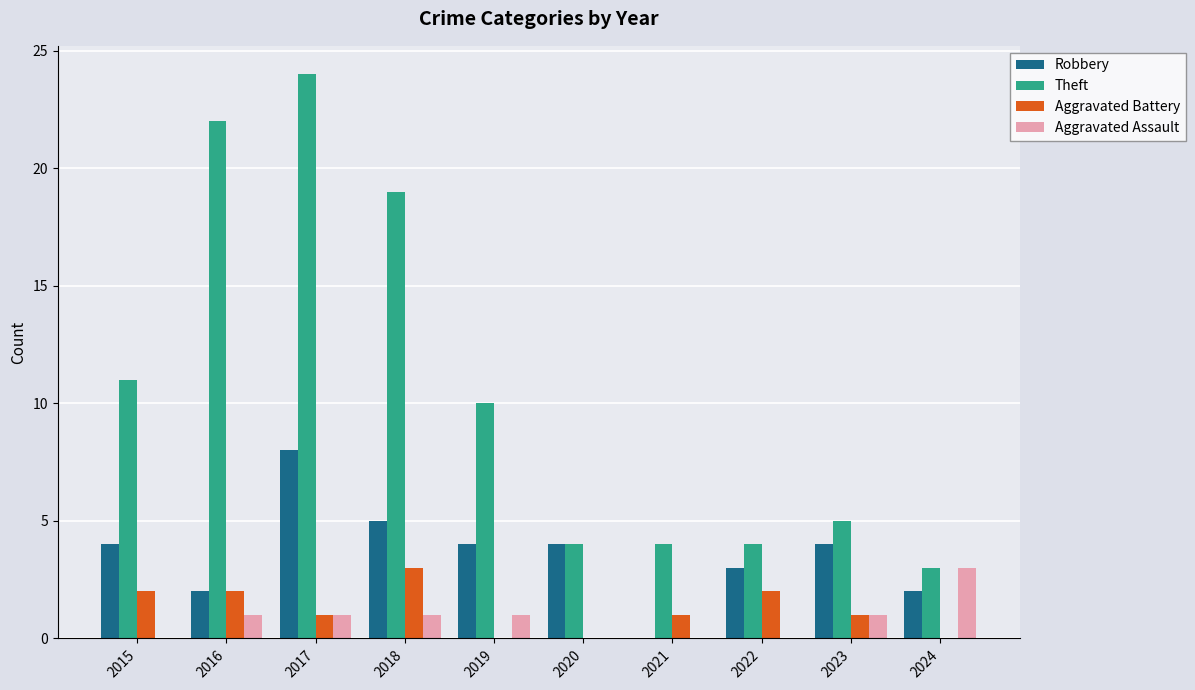

What is the total value across all series at 2019?

15